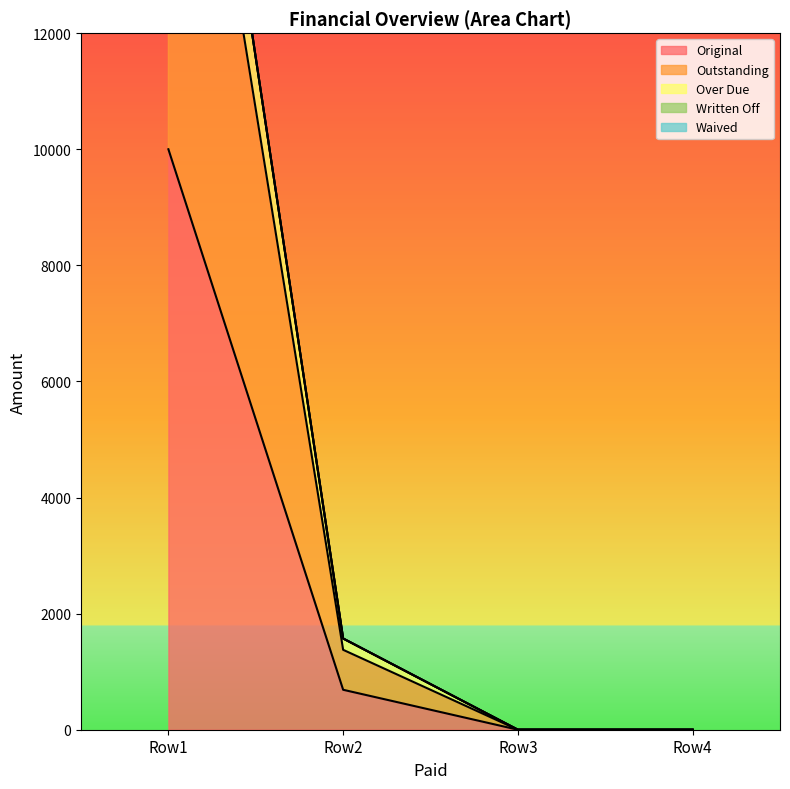

True or false: Original has more than 0 interior local peaks.

False